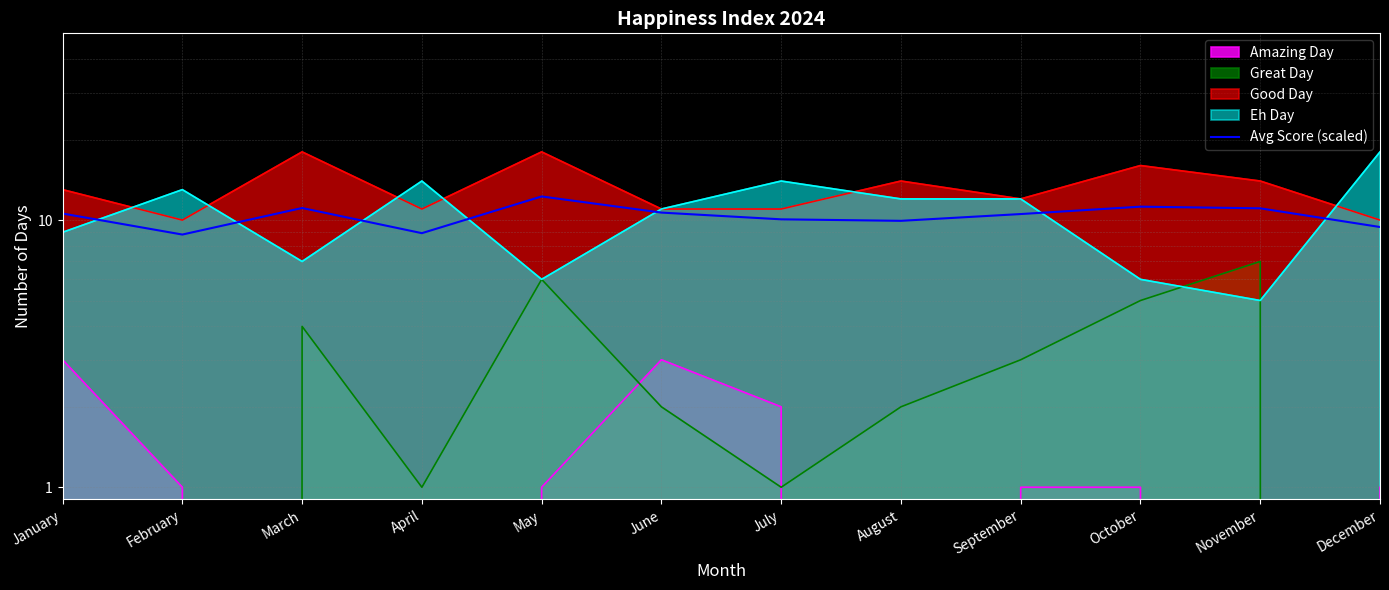

Where is the data nearest to the value 10?

July